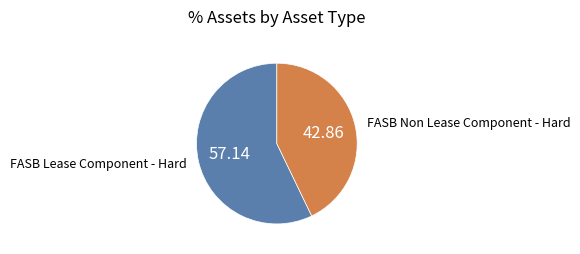

Rank the categories by value from highest to lowest.

FASB Lease Component - Hard, FASB Non Lease Component - Hard